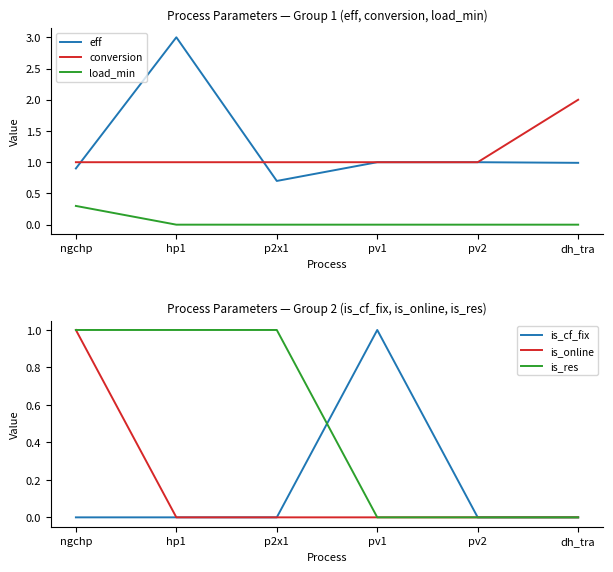

What is the total value across all series at pv1?

3.0